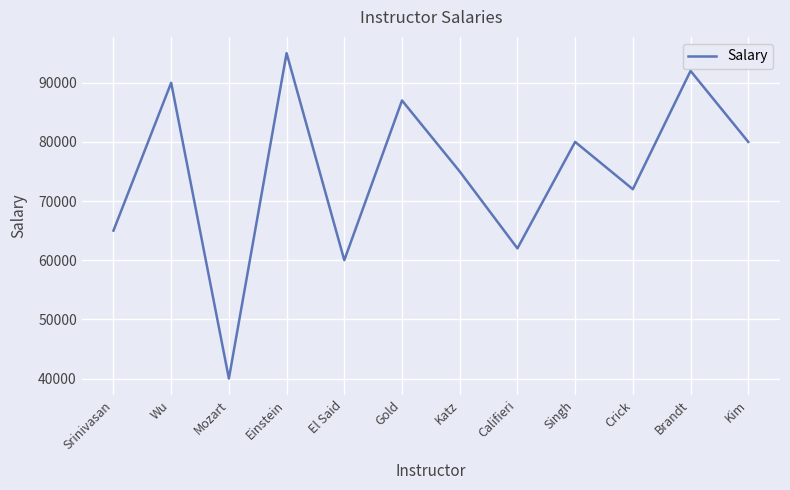

Reading left to right, what are all the values shown in this chart?

Srinivasan=65000	Wu=90000	Mozart=40000	Einstein=95000	El Said=60000	Gold=87000	Katz=75000	Califieri=62000	Singh=80000	Crick=72000	Brandt=92000	Kim=80000